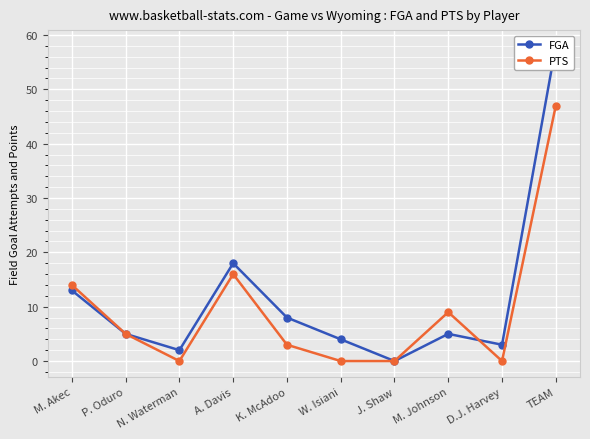

At which label is FGA closest to 29?

A. Davis